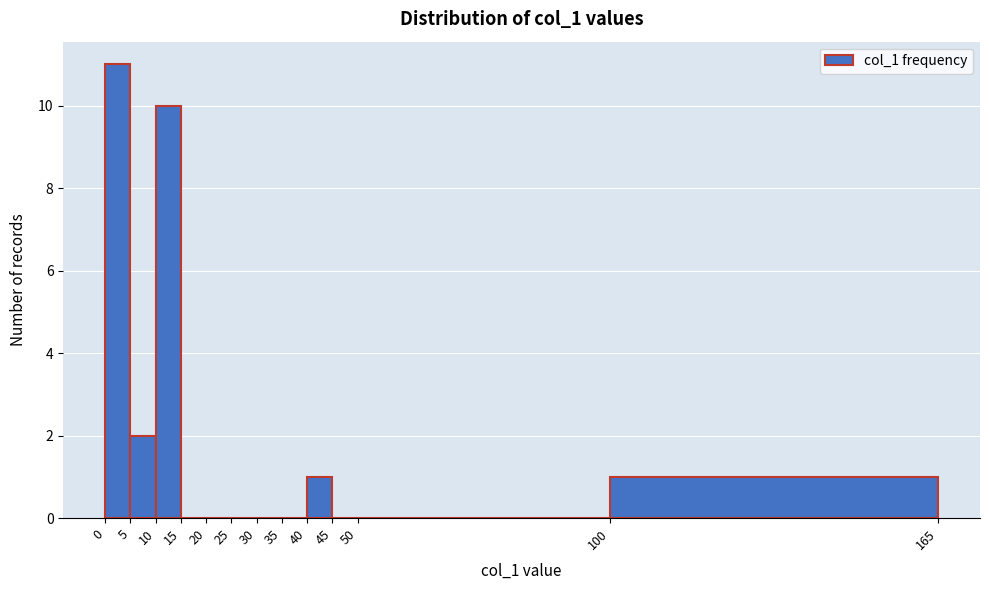

Over which range of the x-axis is the bar tallest?

0 to 5